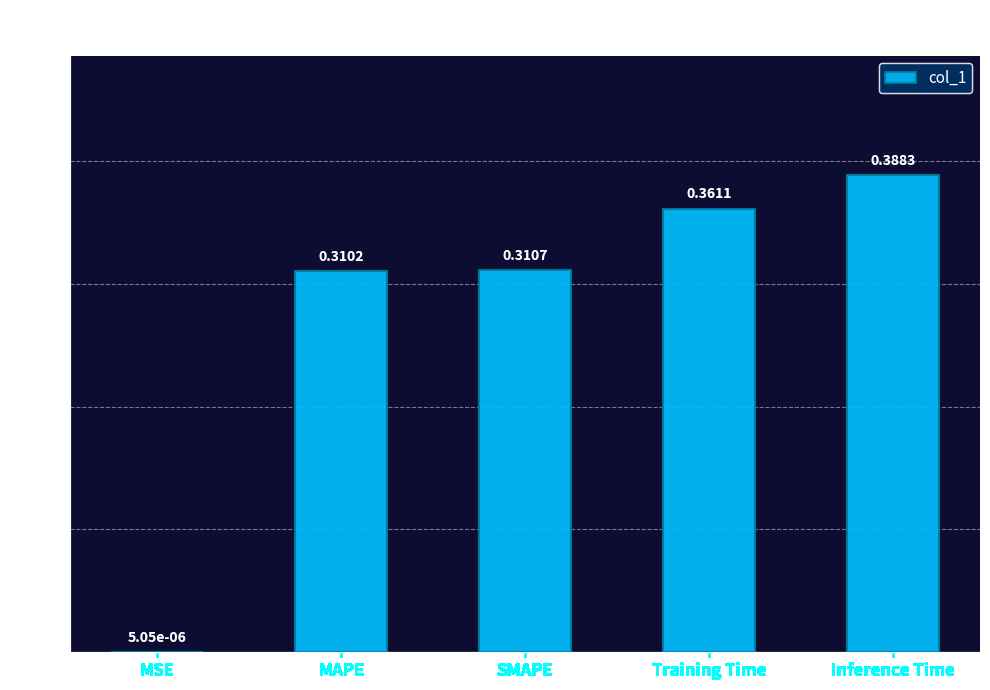

At which label is the value closest to 0?

MSE